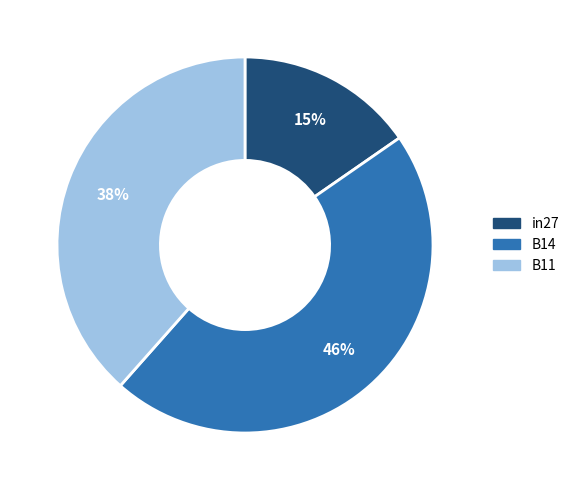

Which has a higher value, B14 or B11?

B14